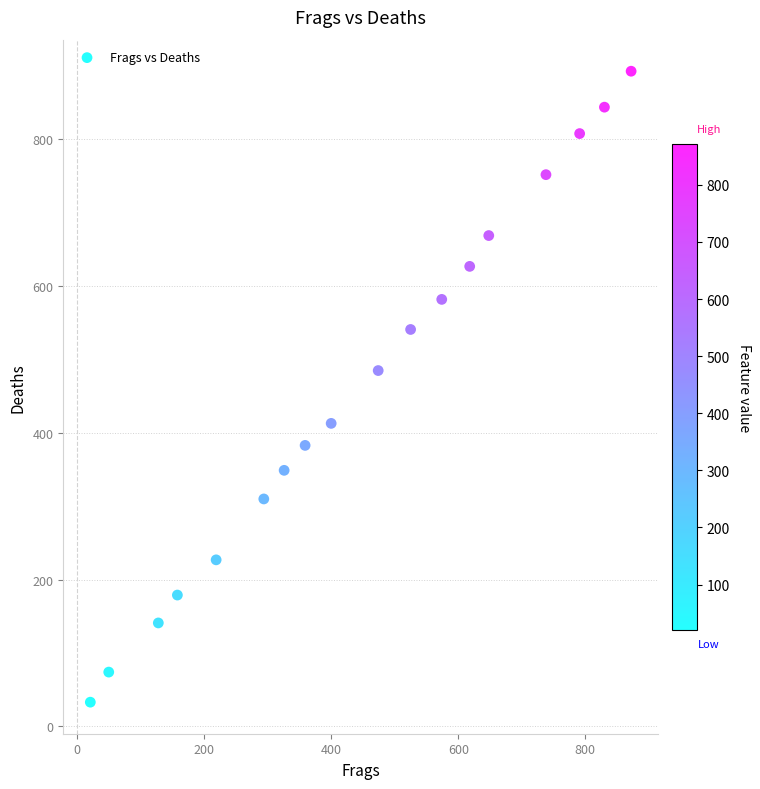

What Y value in the scatter plot is closest to 463?

485